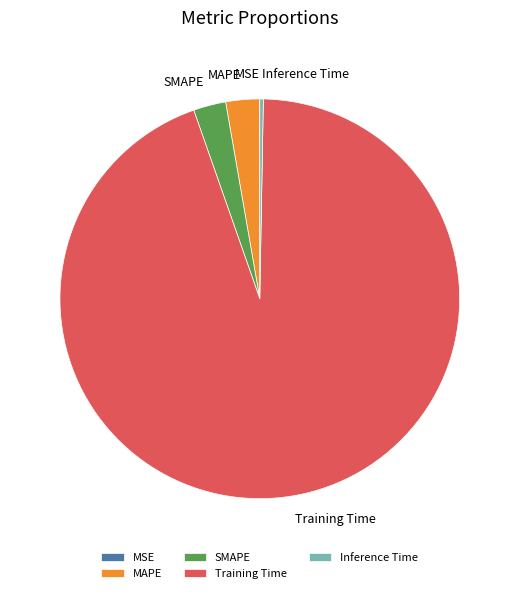

What is the majority slice?

Training Time